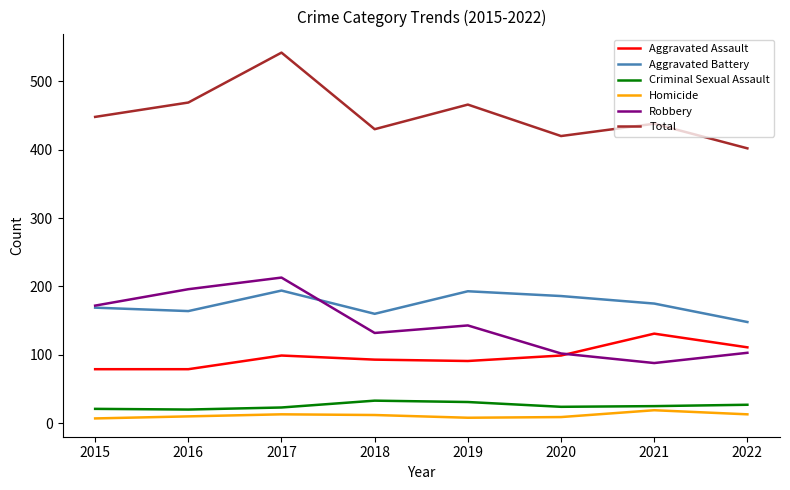

At which category is the sum across all series the highest?

2017